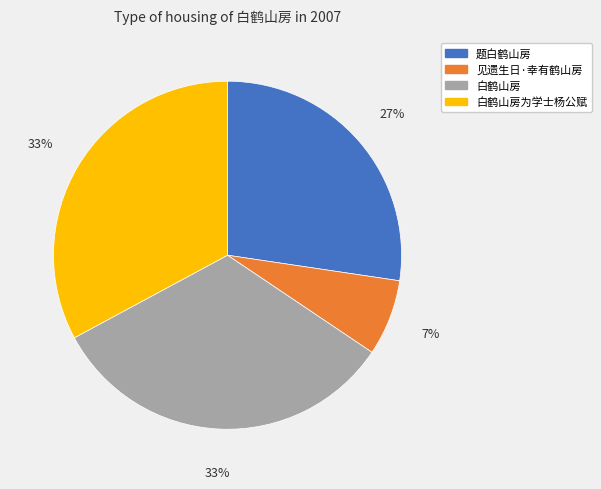

How many slices are in this pie chart?

4